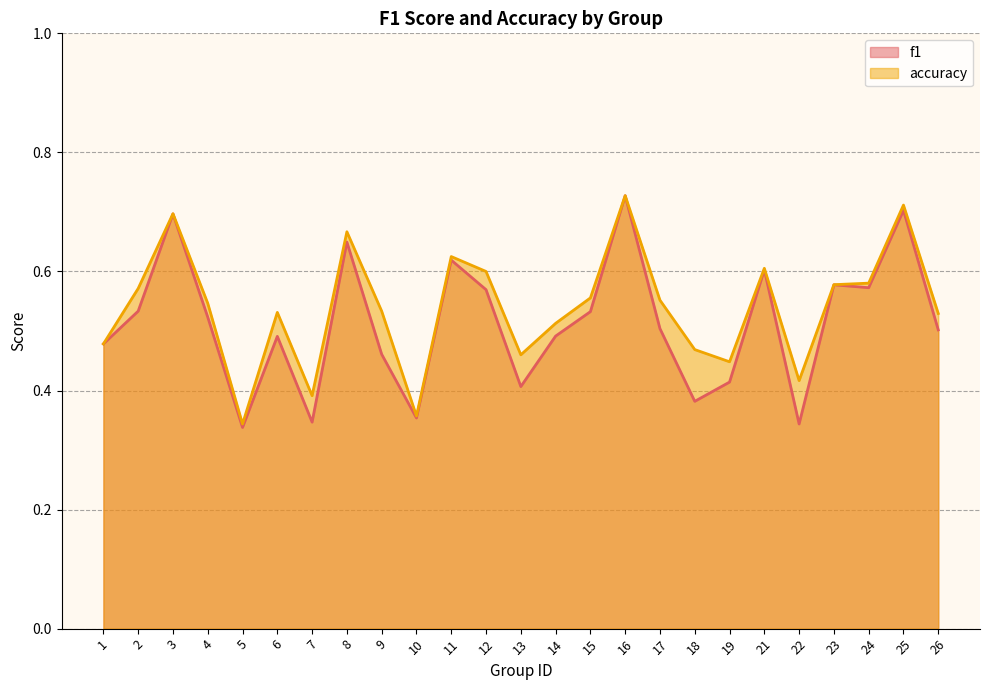

What is the approximate value of f1 at 7?

0.3